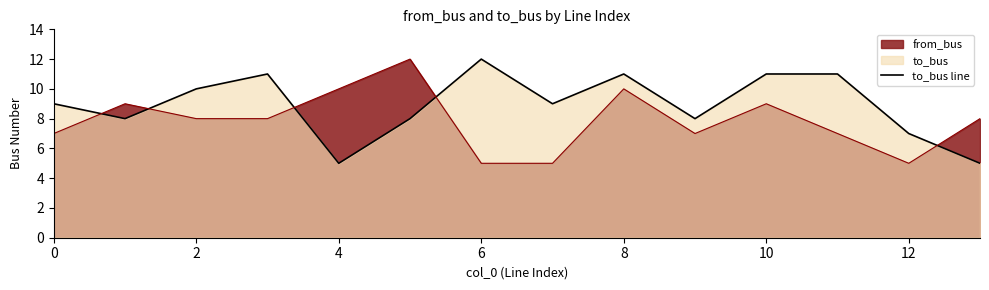

Rank the series by their average value, from highest to lowest.

to_bus line, from_bus